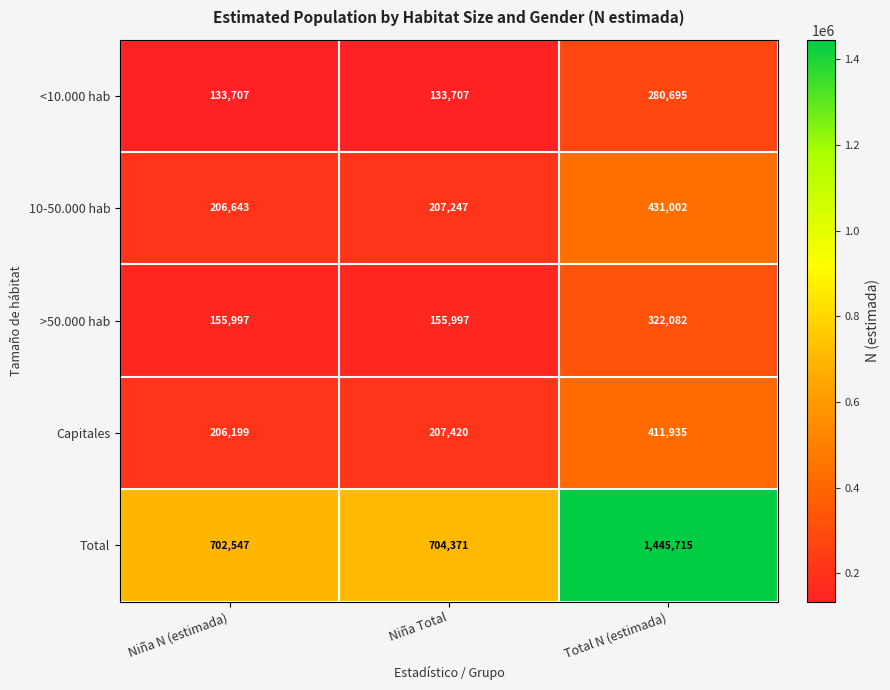

Which series has the largest total across all categories?

Total